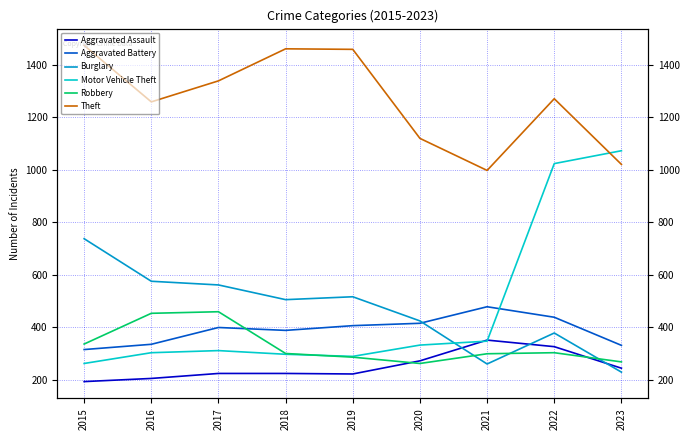

What is the average value of the Theft series?

1267